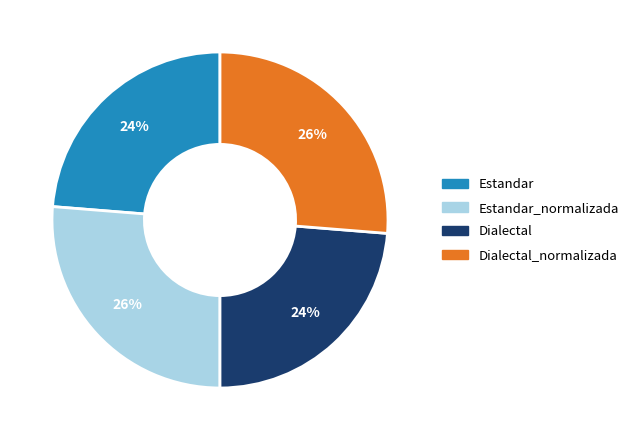

Is there any slice that represents more than half of the pie?

No